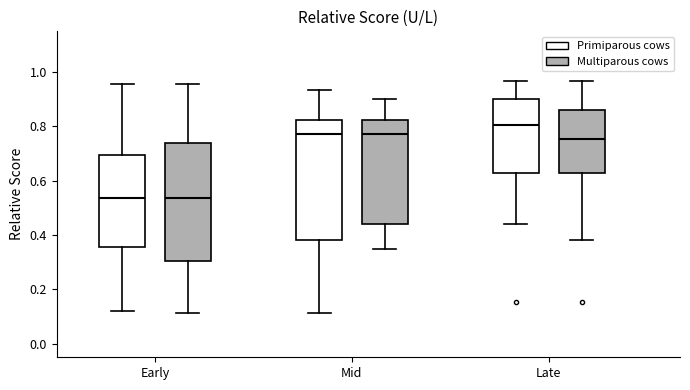

Which box's median line is the highest?

Late (Primiparous cows)